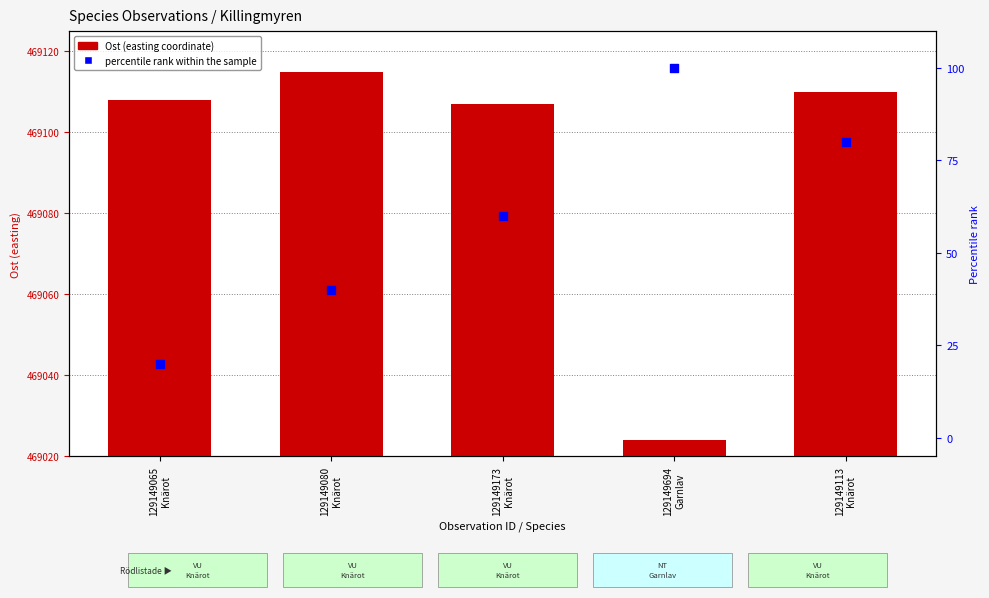

Is the value of Ost (easting coordinate) at 129149065
Knärot greater than the value of percentile rank within the sample at 129149113
Knärot?

Yes